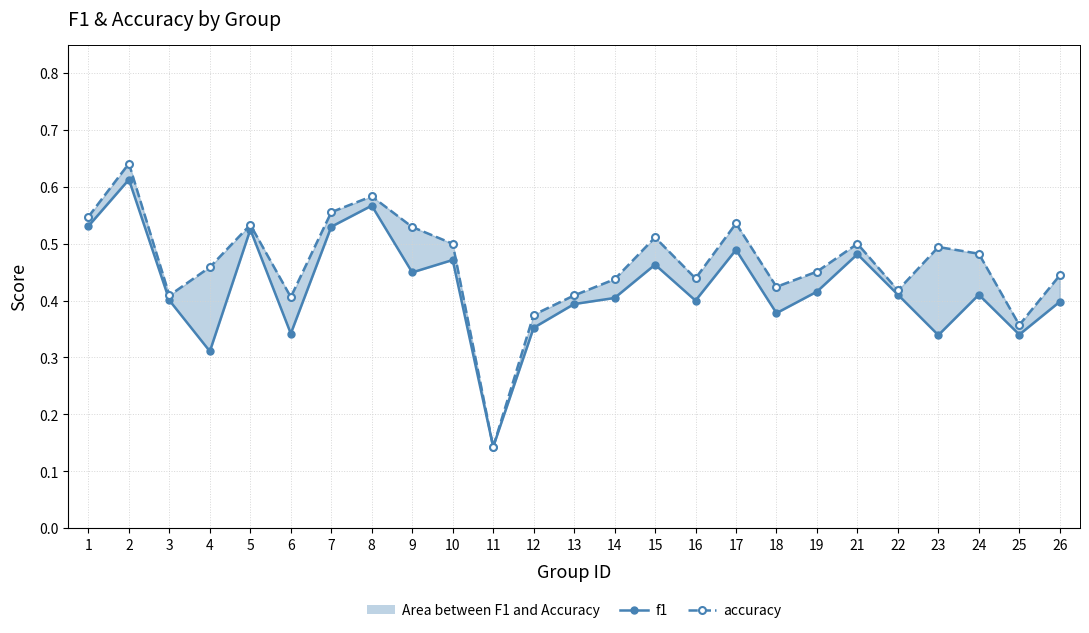

How many lines are shown in the chart?

2